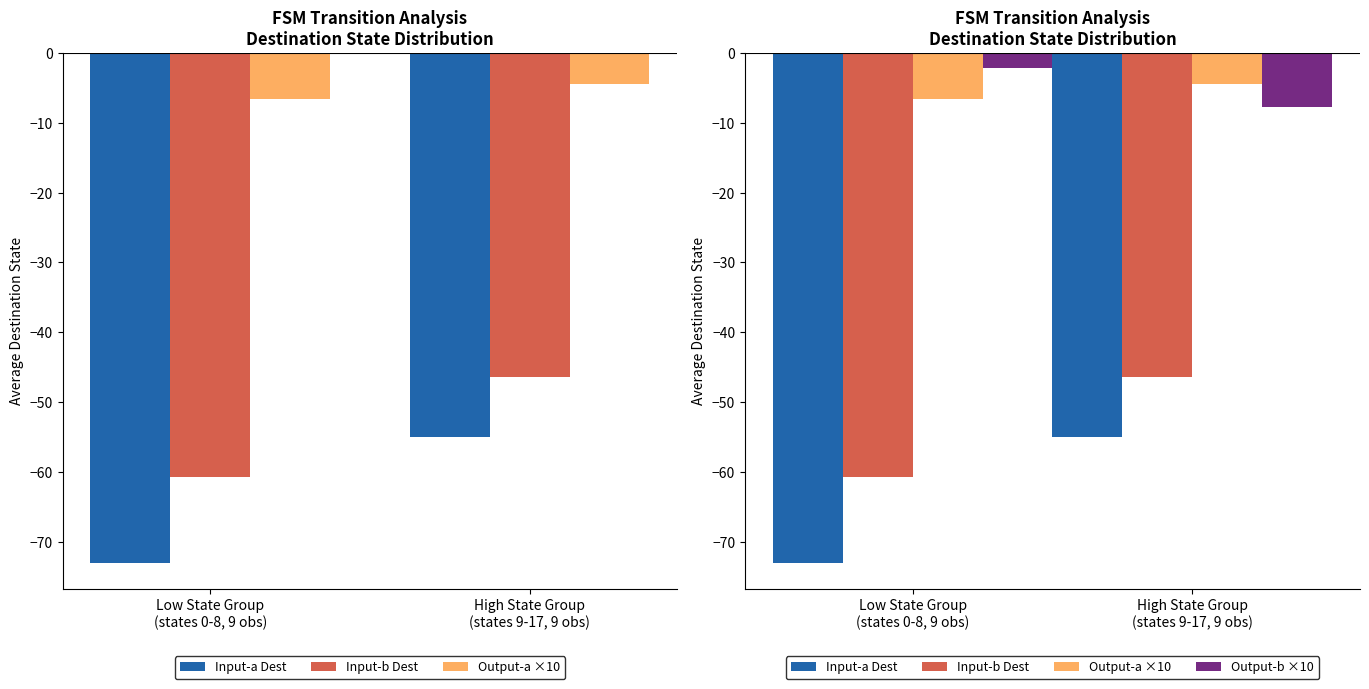

What is the difference between the maximum and minimum values in the Input-a Dest series?

18.0